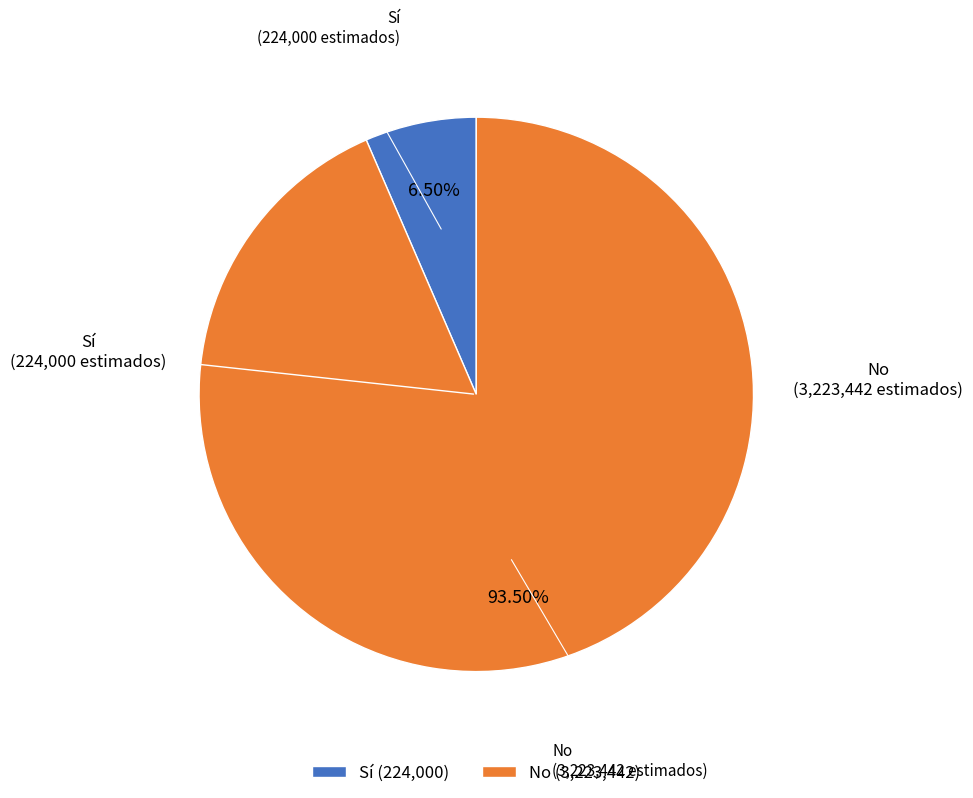

Between Sí (224,000) and No (3,223,442), which is larger?

No (3,223,442)